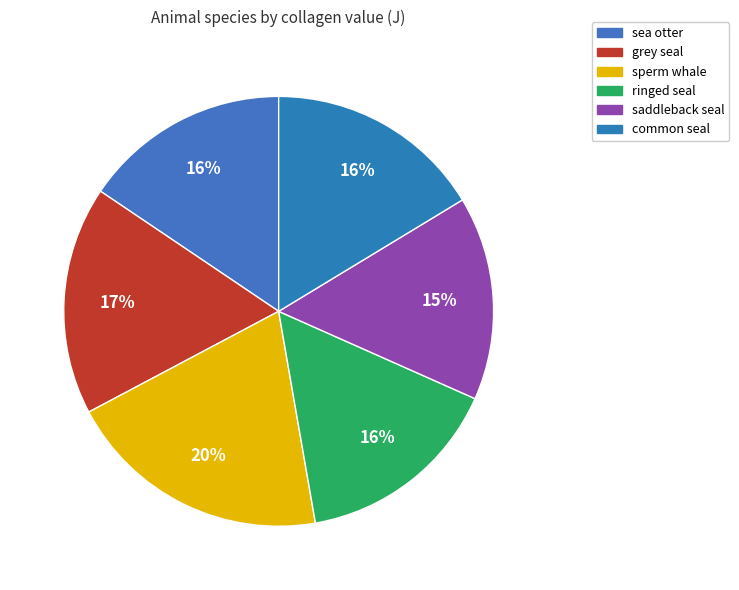

To the nearest percent, what is the average slice percentage?

17%